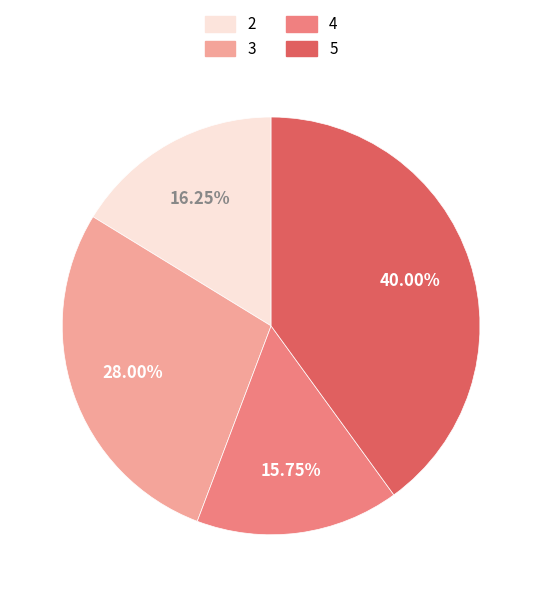

Is 5 the majority of the pie?

No